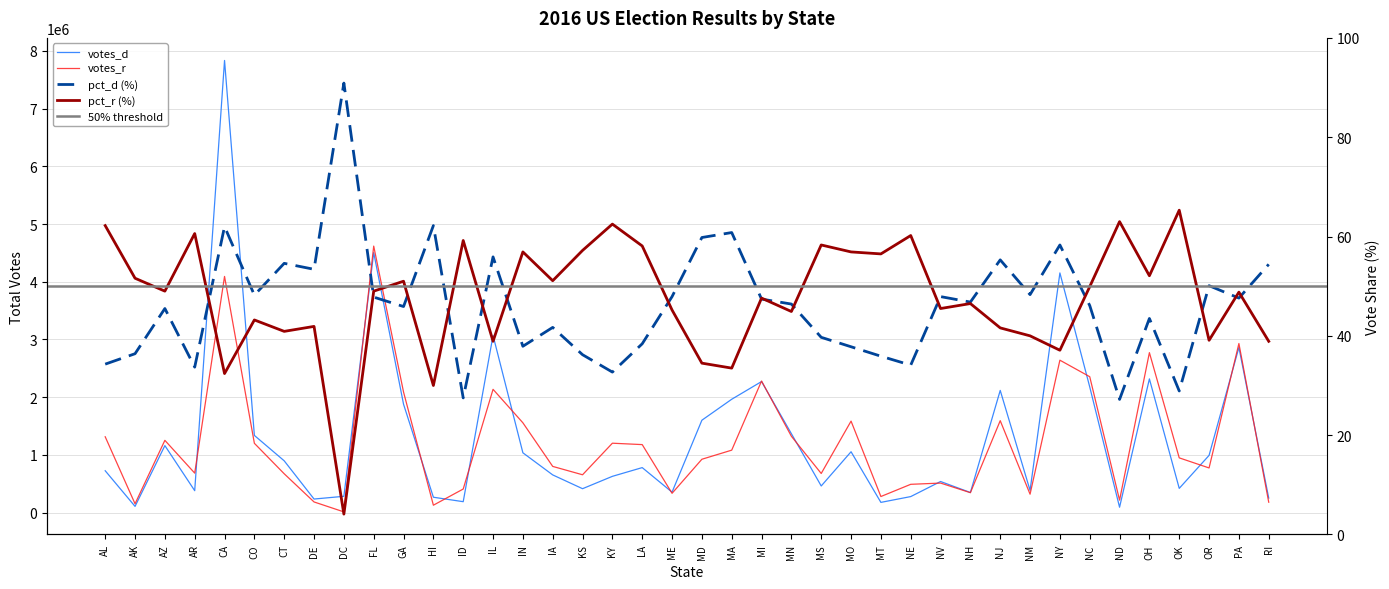

List the series in order of their peak value, lowest first.

pct_r, pct_d, votes_r, votes_d